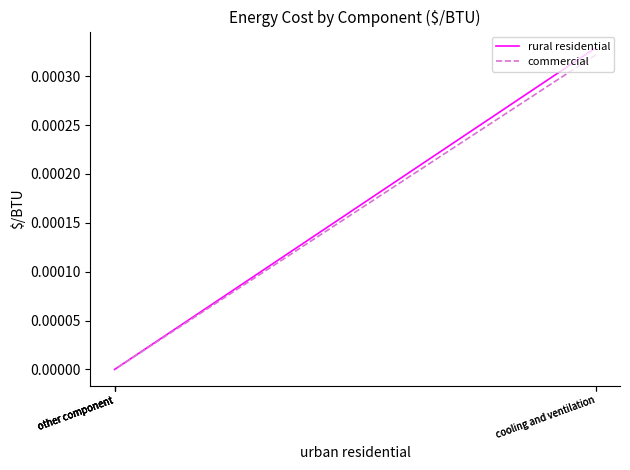

Which label corresponds to the smallest value in the chart?

other component